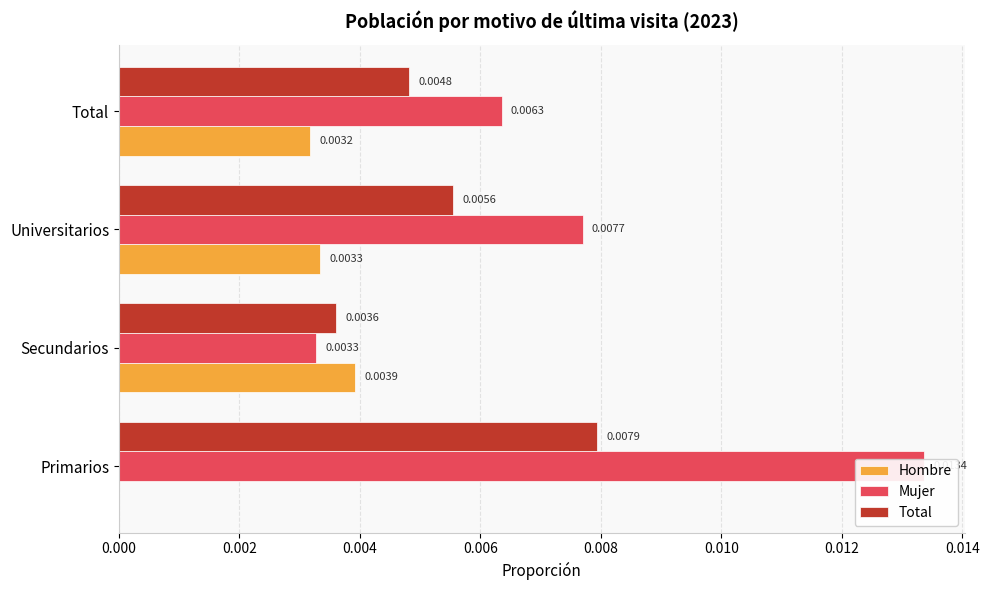

Count the number of data series in this chart.

3